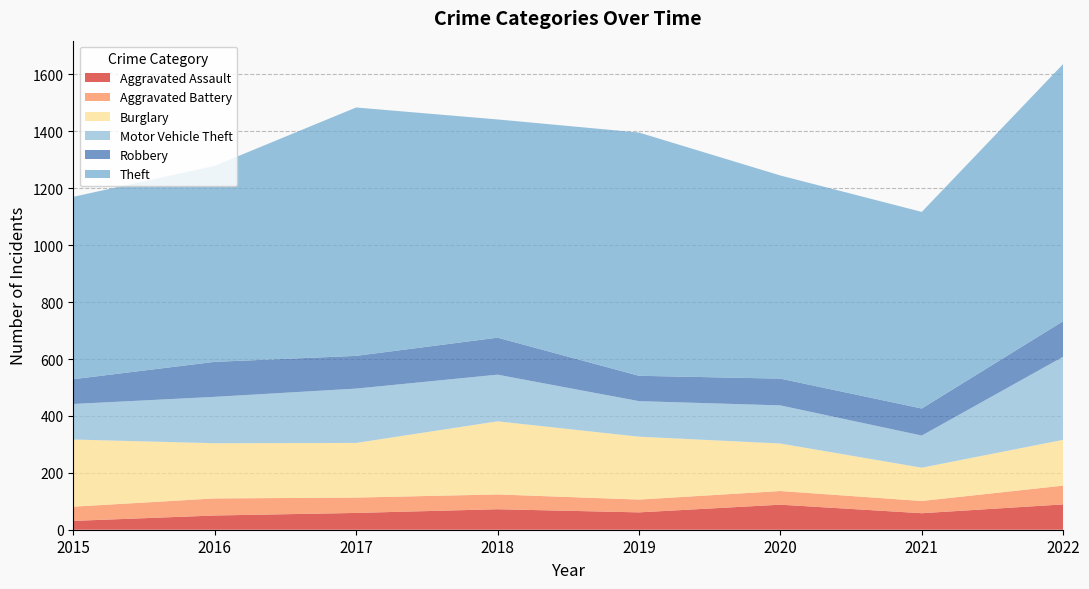

Reading right to left, transcribe all the data shown in this chart.

Aggravated Assault: 89	58	88	61	72	59	50	31
Aggravated Battery: 66	43	48	45	52	54	60	50
Burglary: 161	117	167	221	257	192	194	236
Motor Vehicle Theft: 292	113	134	125	164	191	163	125
Robbery: 125	95	94	89	130	115	123	87
Theft: 904	691	714	855	767	873	689	641